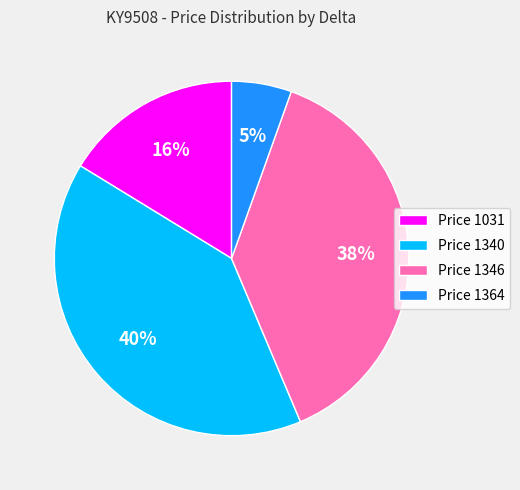

Is there a majority slice in this chart?

No